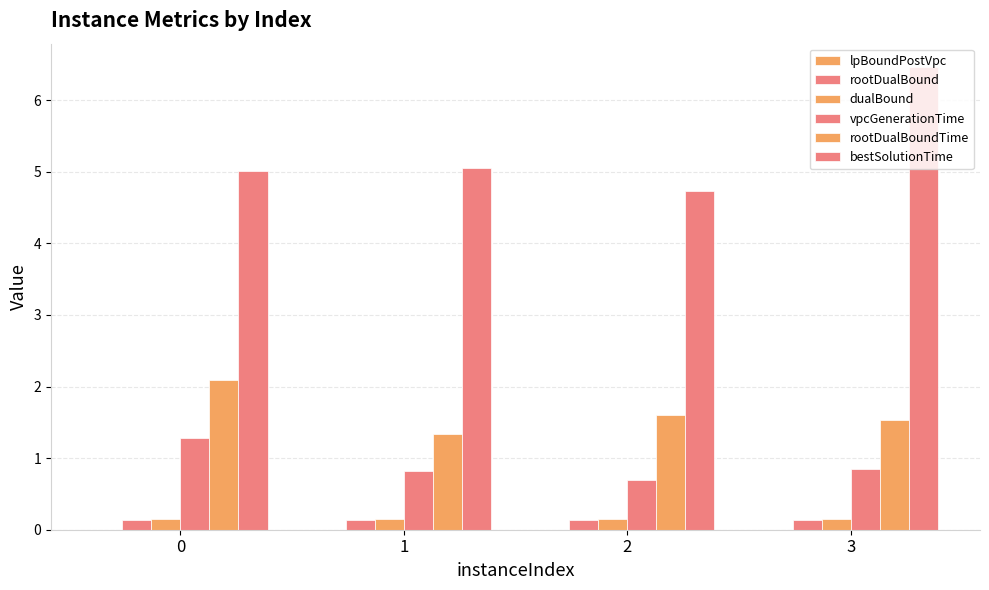

Count the rootDualBoundTime values in the range 1 to 2.

3